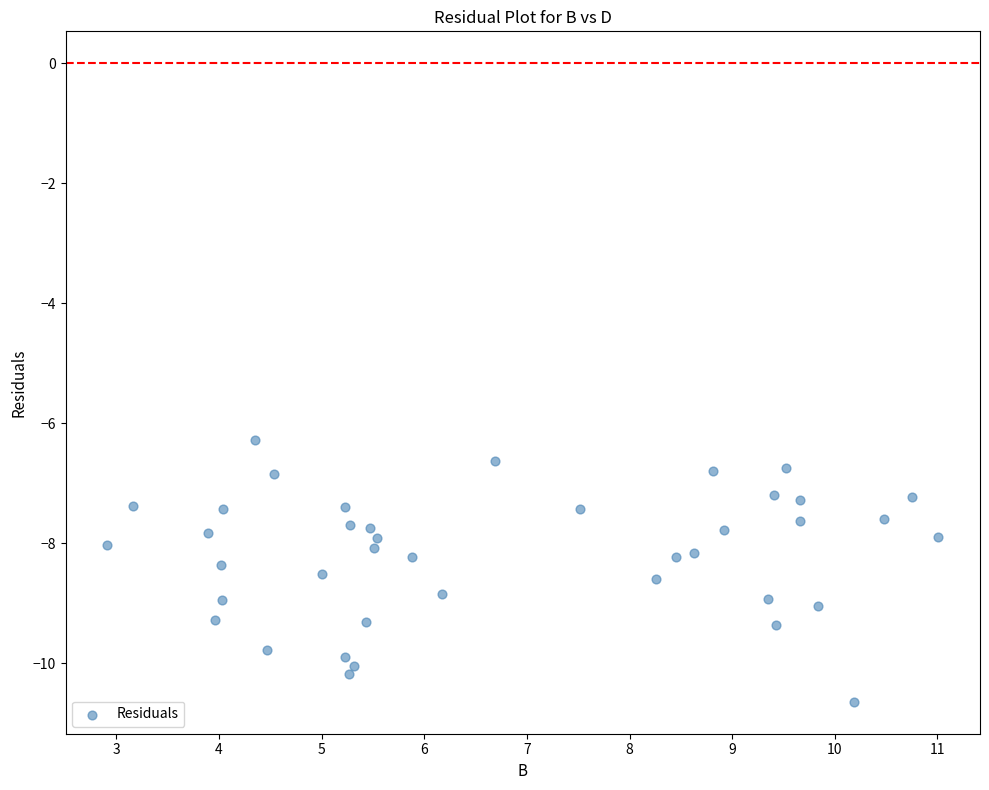

What is the range of Y values (max minus min)?

4.4